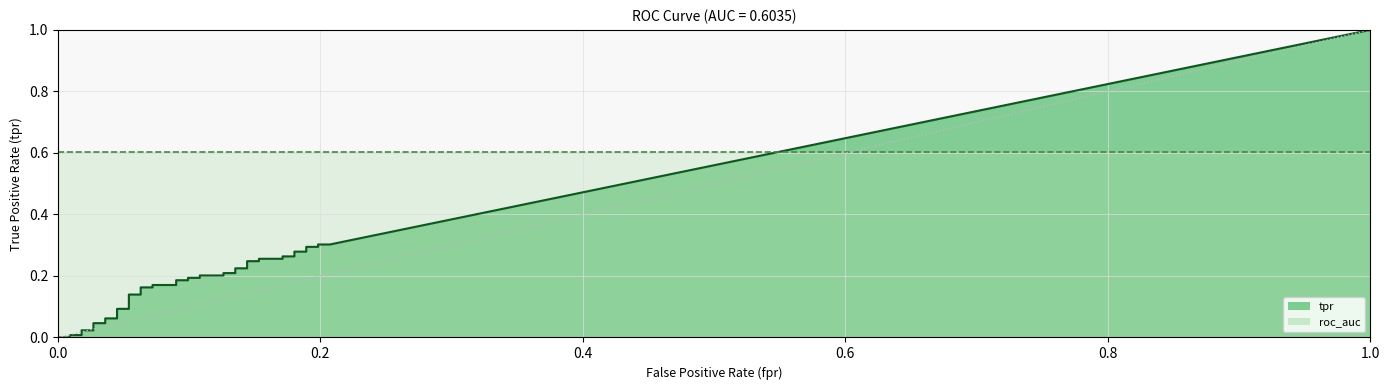

Which series has the largest total across all categories?

roc_auc